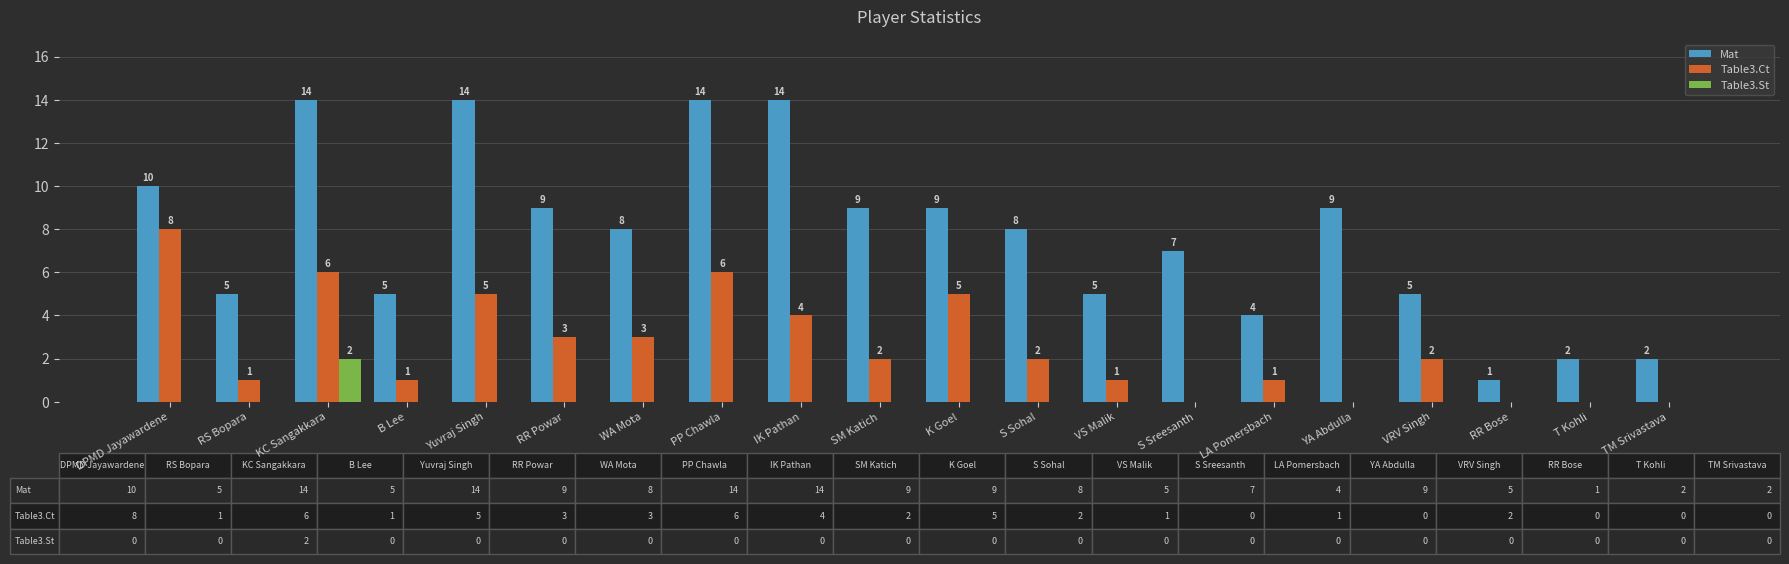

The value of Mat at S Sreesanth is 2. True or false?

False